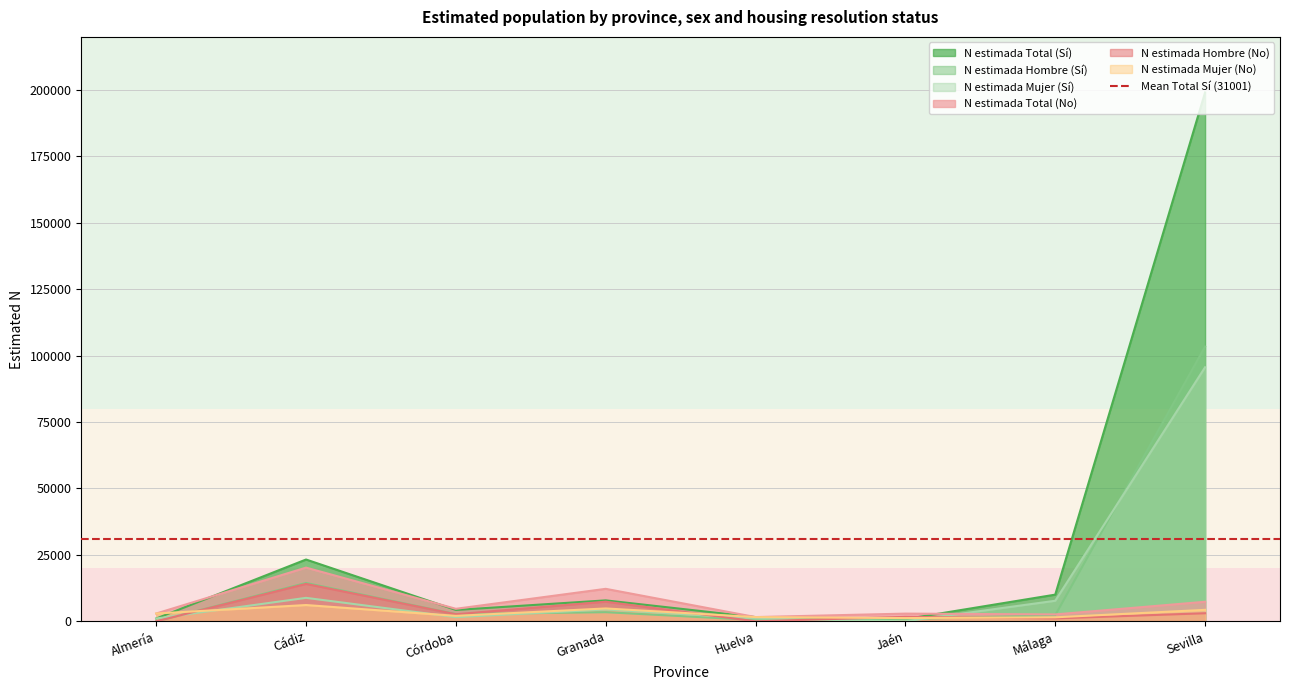

True or false: N estimada Total (Sí) and N estimada Mujer (Sí) intersect in this chart.

False